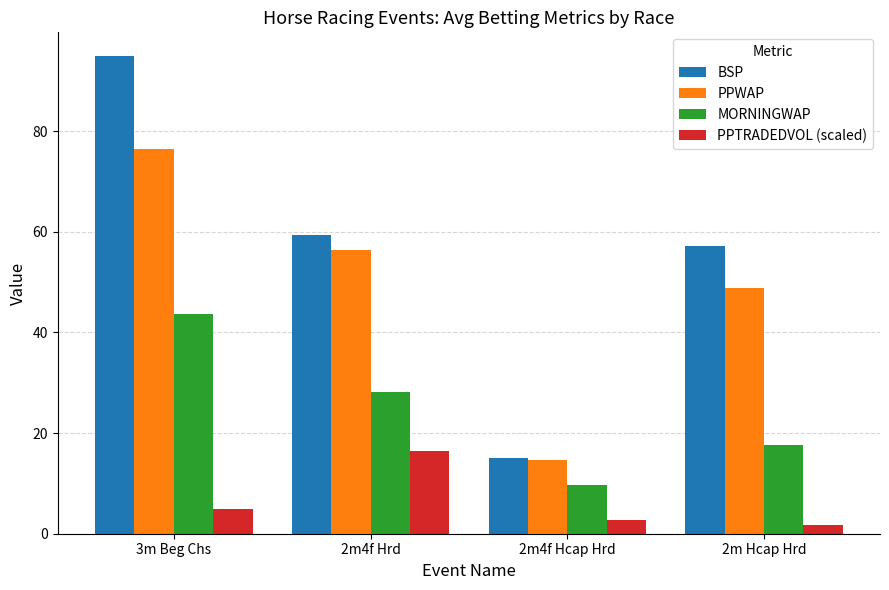

What is the value of the PPTRADEDVOL (scaled) bar at the 4th from the left?

1.8